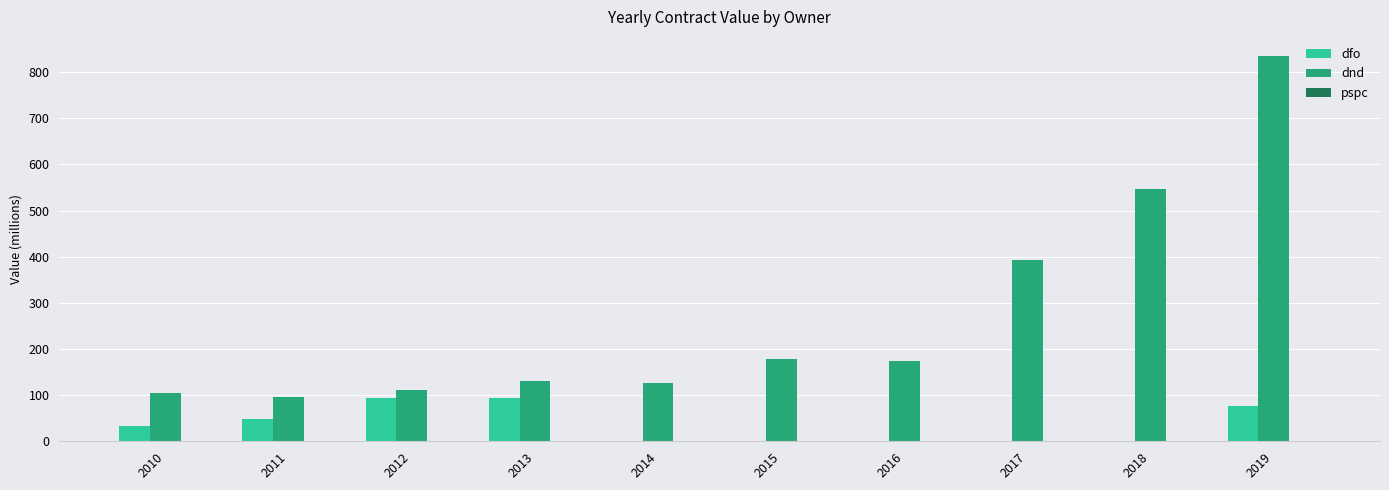

Between 2016 and 2017, which series saw the biggest shift?

dnd